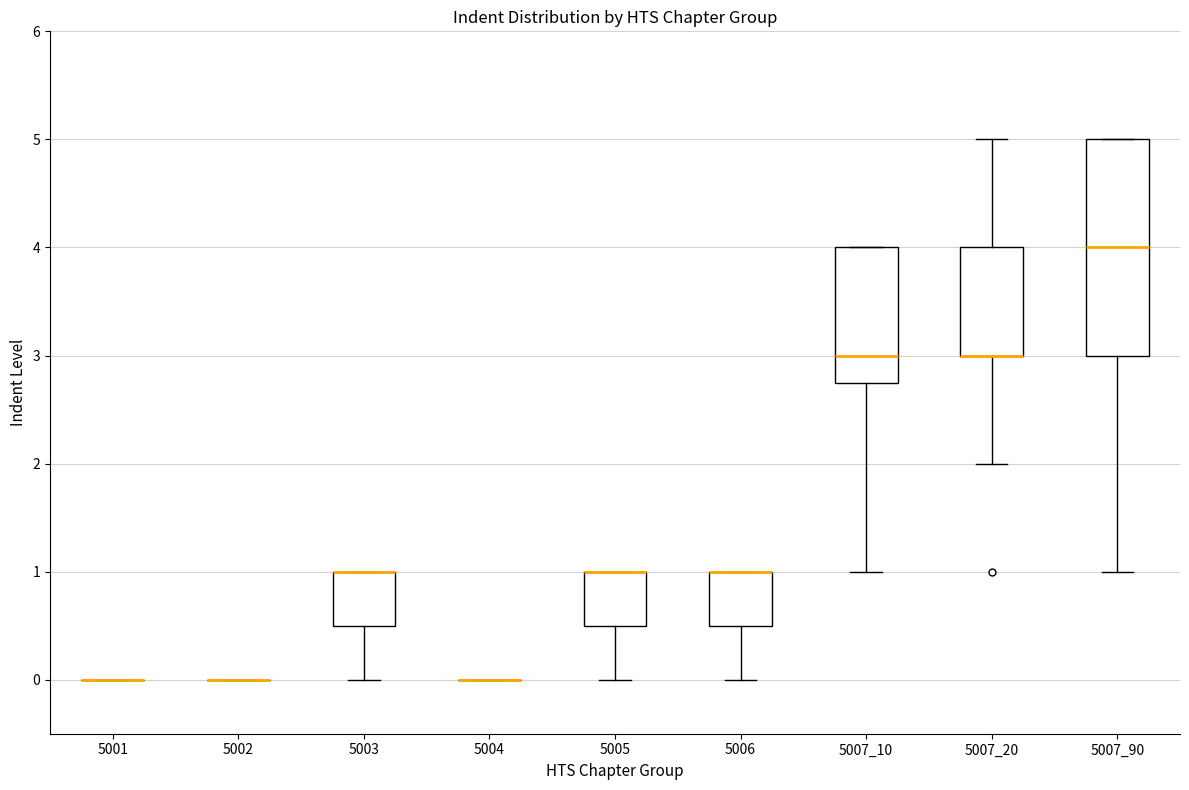

Where is the lower edge of the box at x = 5006 on the y-axis? The values are not printed on the chart, so give them approximately, as read against the axis.

0.5